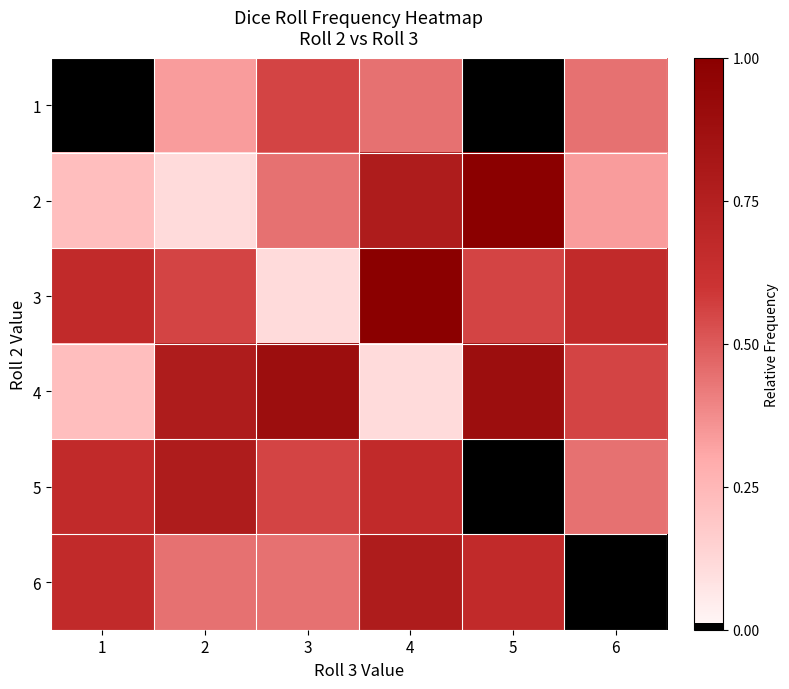

Reading right to left, transcribe all the data shown in this chart.

1: 6=0.4	5=0.0	4=0.4	3=0.6	2=0.3	1=0.0
2: 6=0.3	5=1.0	4=0.8	3=0.4	2=0.1	1=0.2
3: 6=0.7	5=0.6	4=1.0	3=0.1	2=0.6	1=0.7
4: 6=0.6	5=0.9	4=0.1	3=0.9	2=0.8	1=0.2
5: 6=0.4	5=0.0	4=0.7	3=0.6	2=0.8	1=0.7
6: 6=0.0	5=0.7	4=0.8	3=0.4	2=0.4	1=0.7